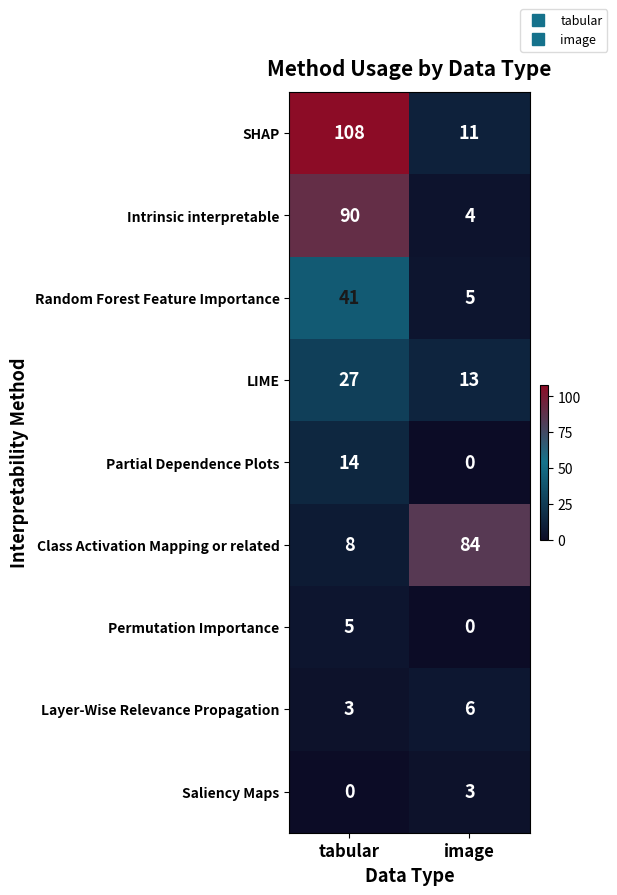

At how many categories does at least one series exceed 29?

2